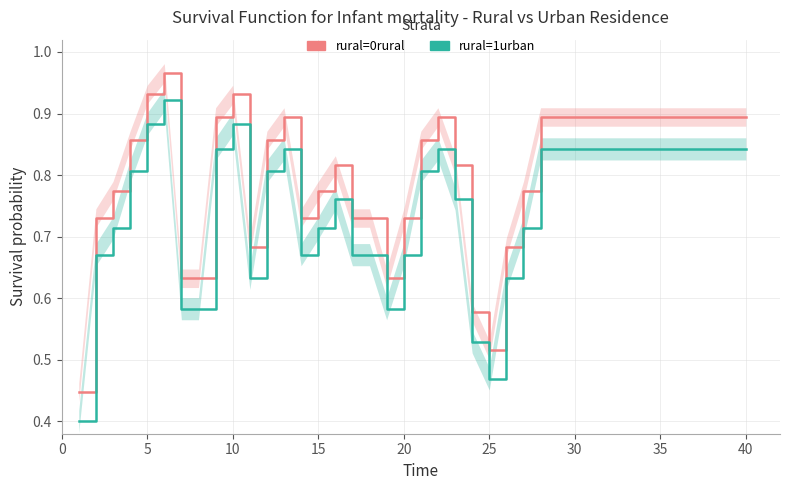

True or false: rural=0rural and rural=1urban cross at least once.

False